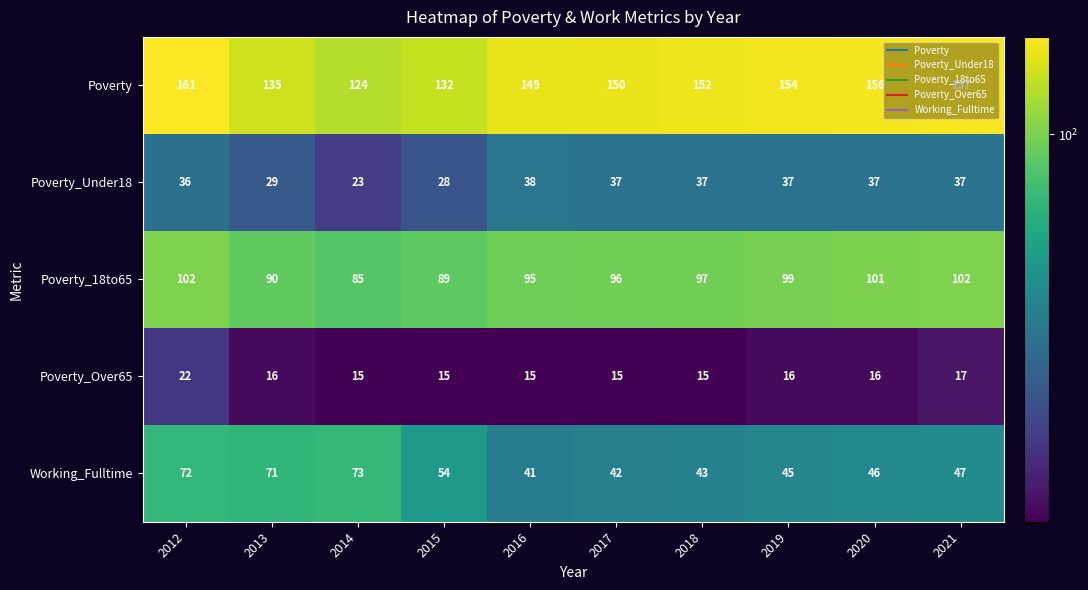

Between 2016 and 2020, which series saw the biggest shift?

Poverty